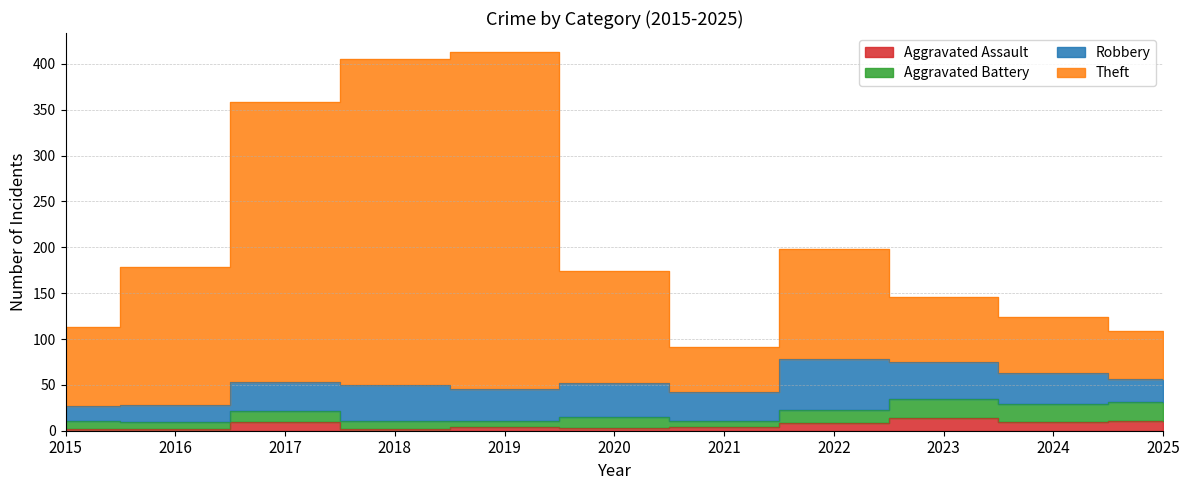

Where does the Aggravated Assault series first go above 4?

2017